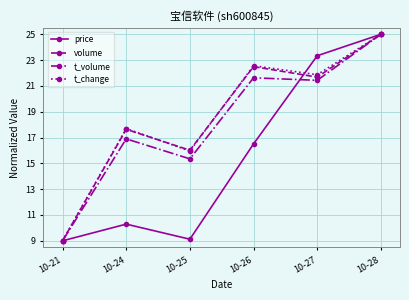

Is it true that t_volume equals 22.2 at 10-24?

False